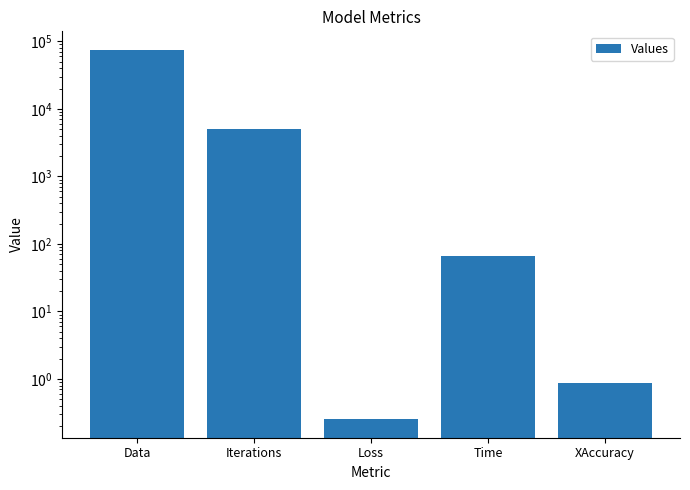

What is the minimum value shown in the chart?

0.3